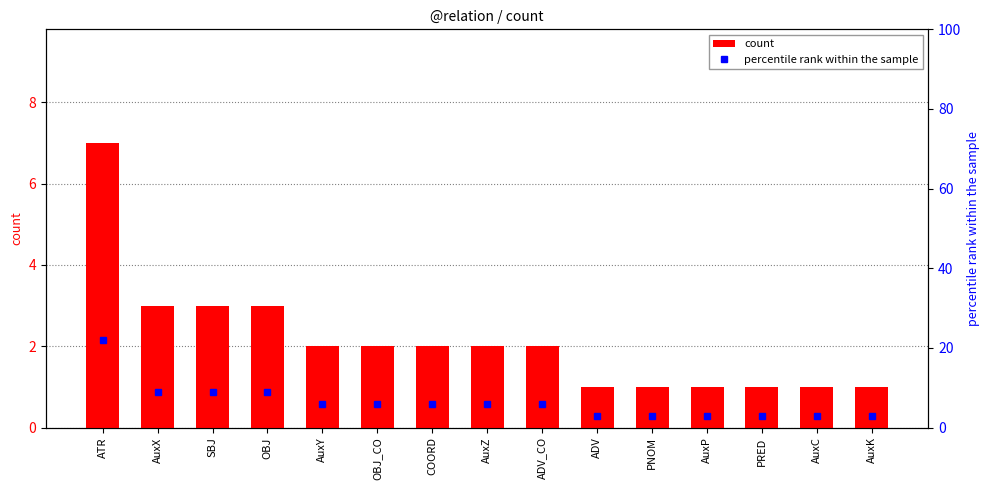

Which has a higher value, ADV or OBJ?

OBJ